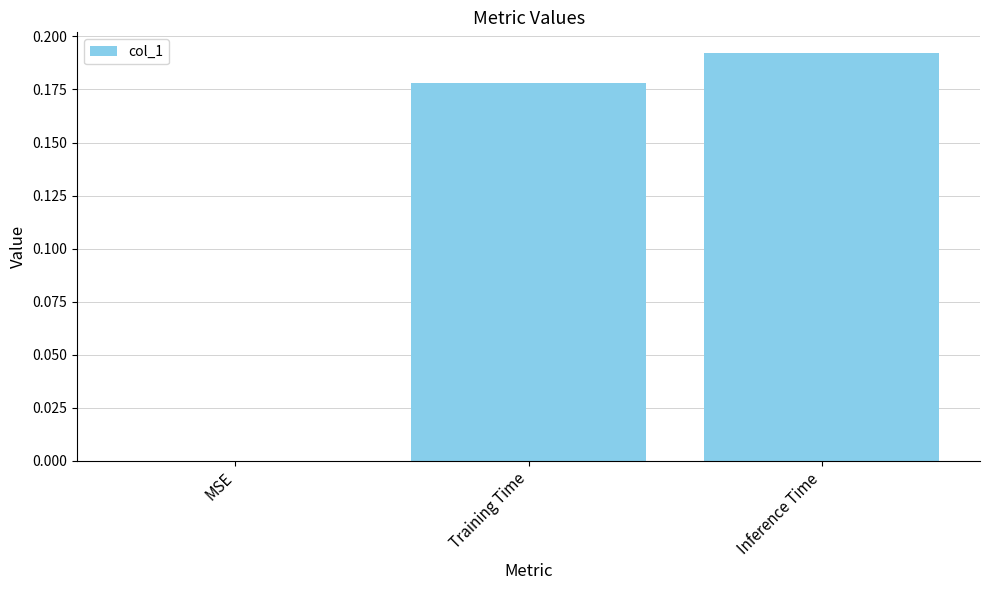

True or false: the data shows 0.3 at Training Time.

False